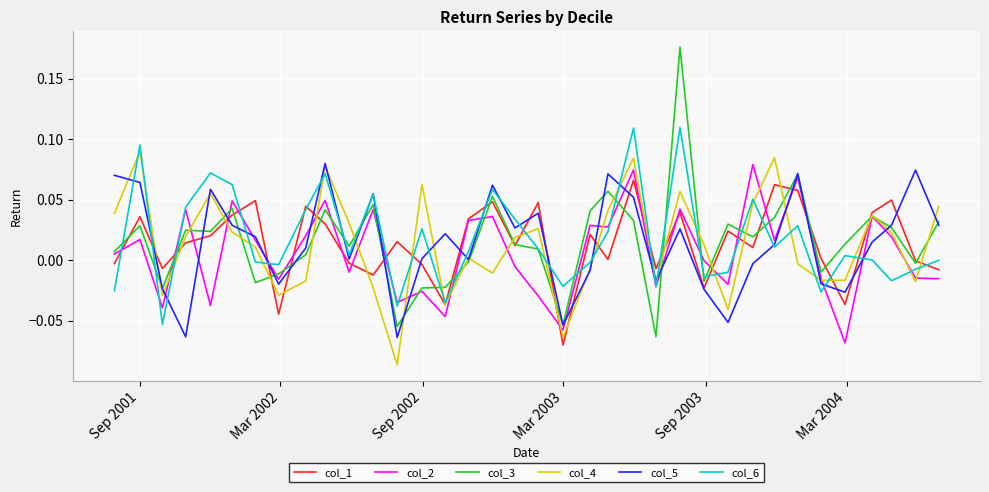

Which series has the widest spread of values?

col_3